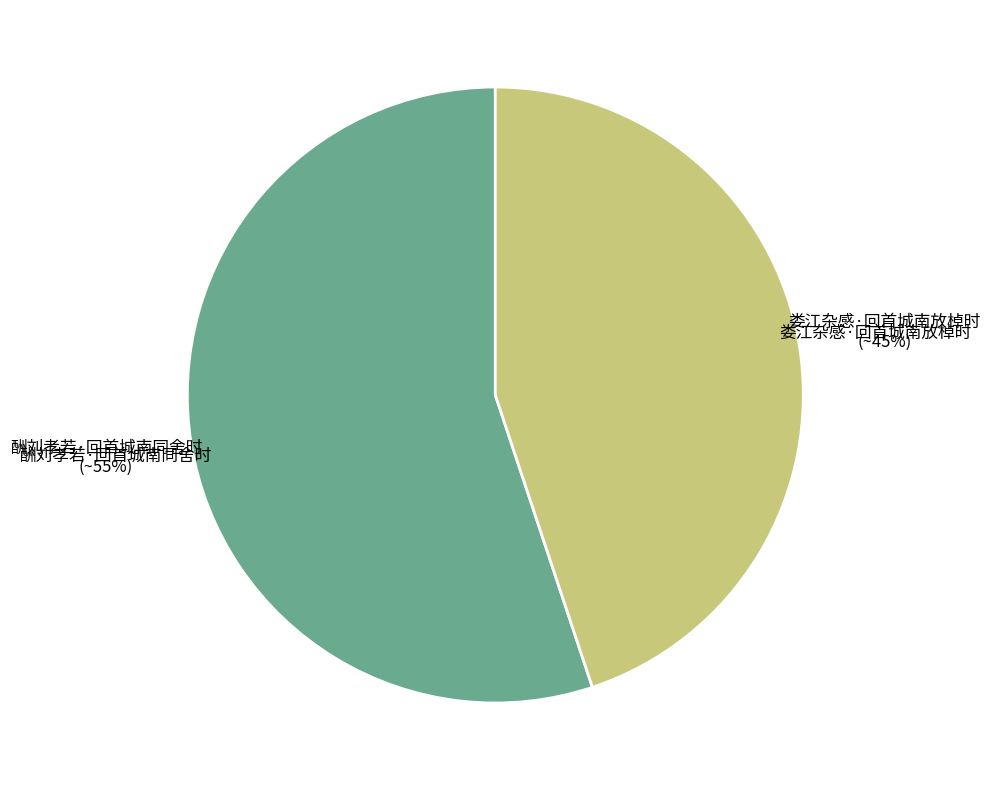

Rank the categories by value from lowest to highest.

娄江杂感·回首城南放棹时, 酬刘孝若·回首城南同舍时